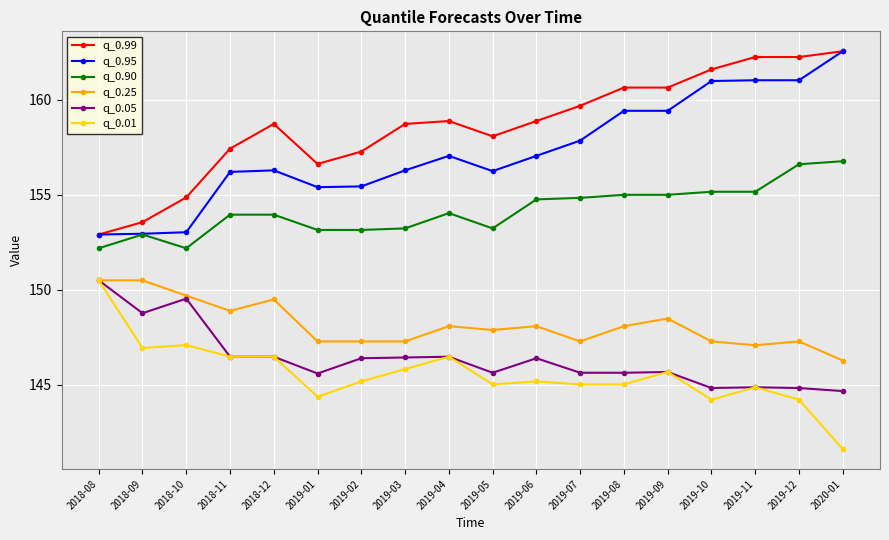

What is the maximum value for q_0.01?

150.5